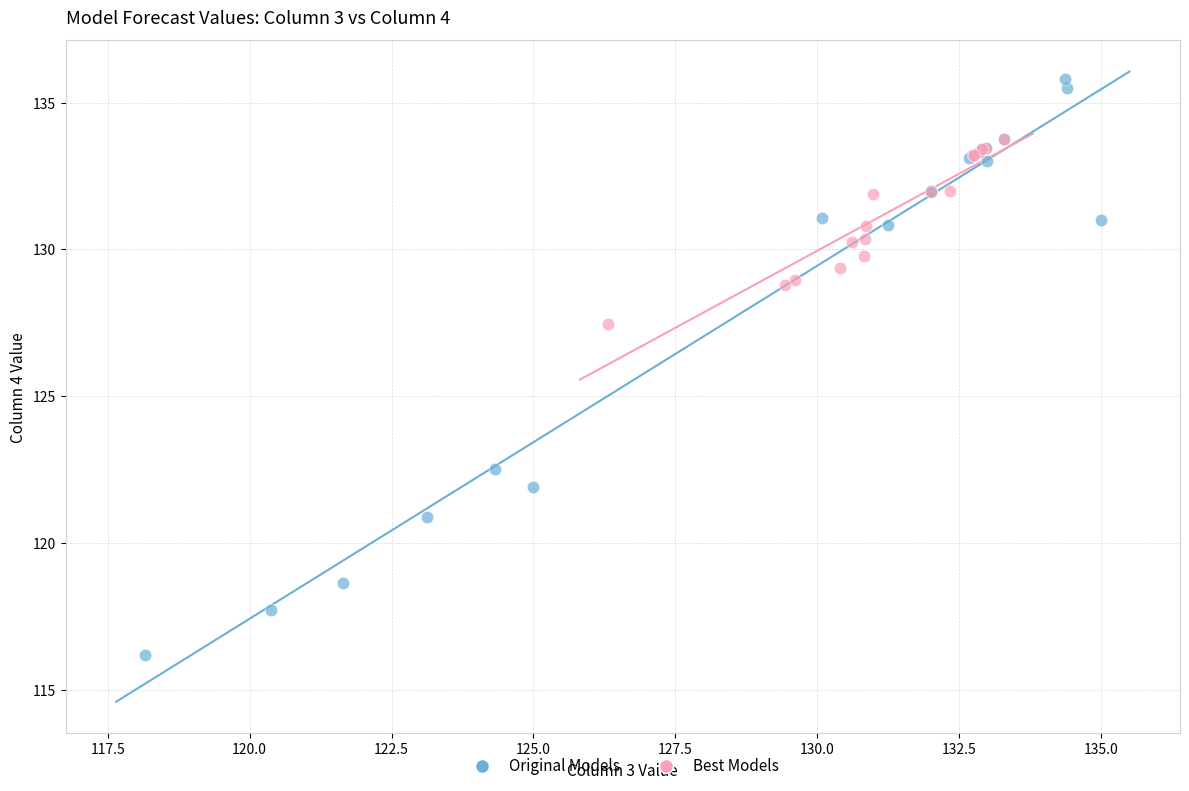

Which series reaches the maximum Y coordinate?

Original Models